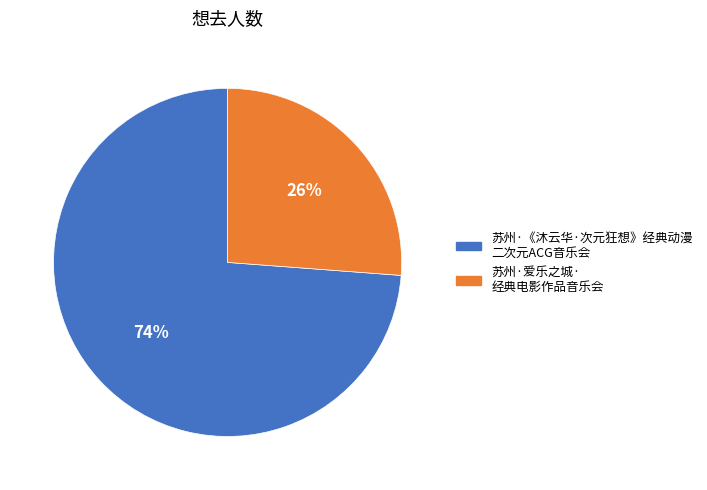

Is it true that 苏州·爱乐之城· 经典电影作品音乐会 is 26% of the pie?

True